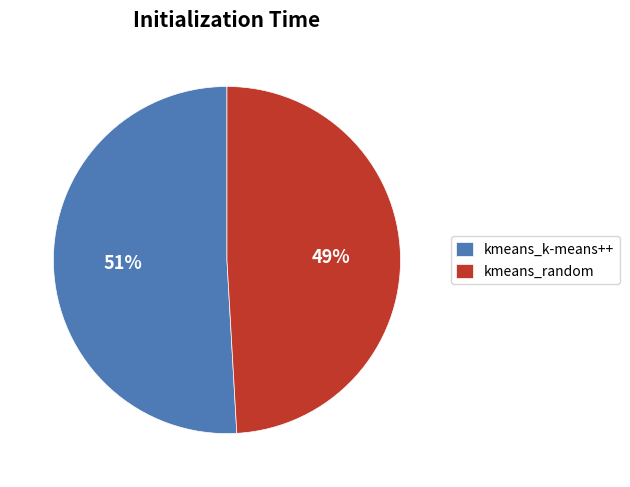

True or false: kmeans_random accounts for 49% of the total.

True